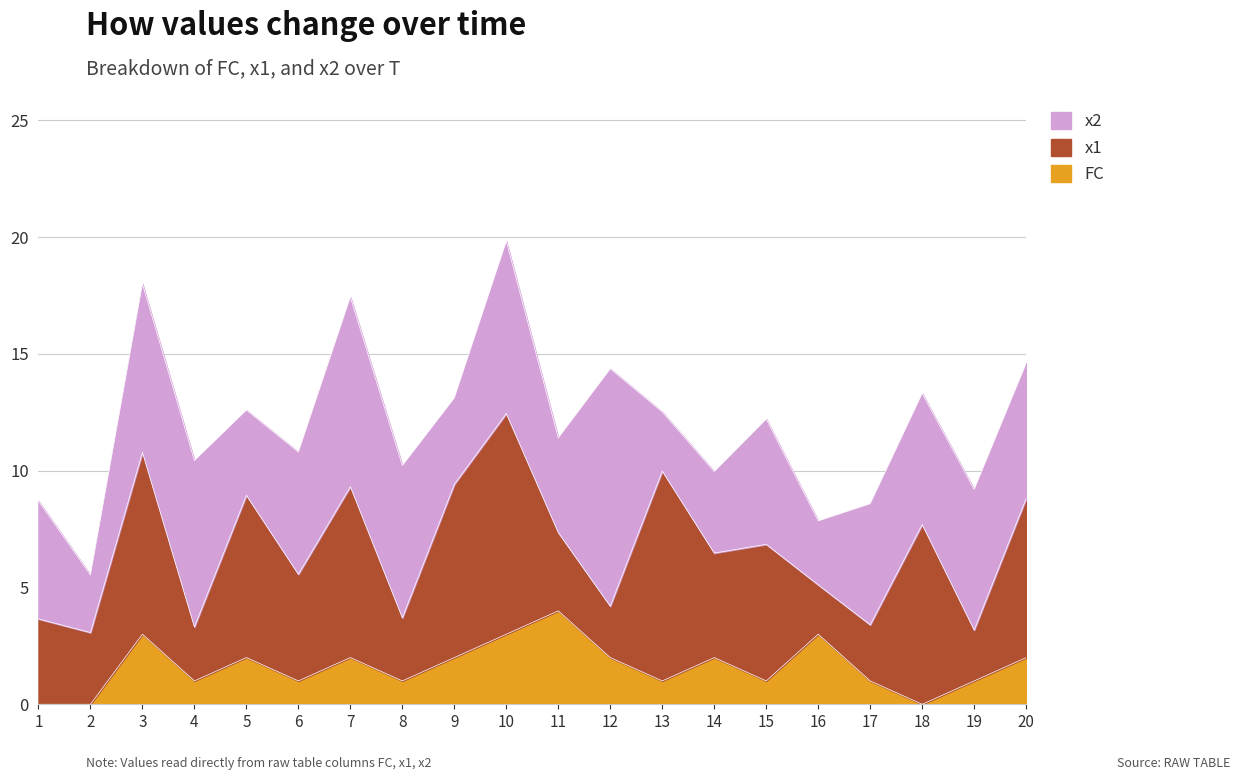

Does the chart have visible grid lines?

Yes